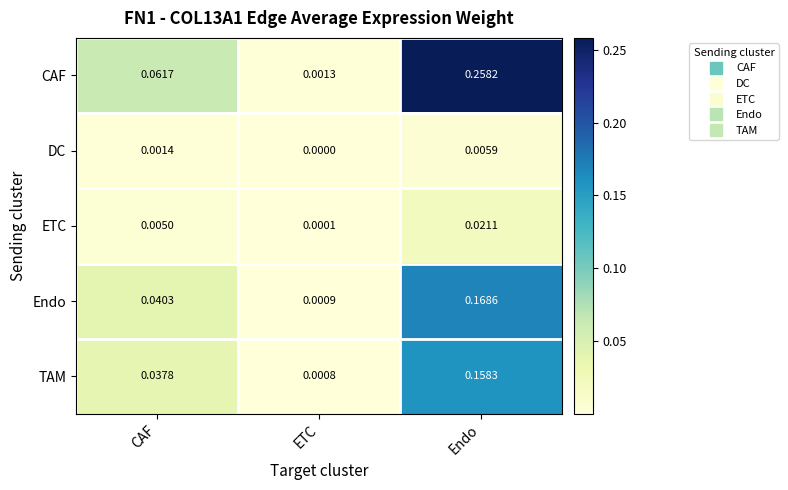

Between CAF and ETC, which series saw the biggest shift?

CAF